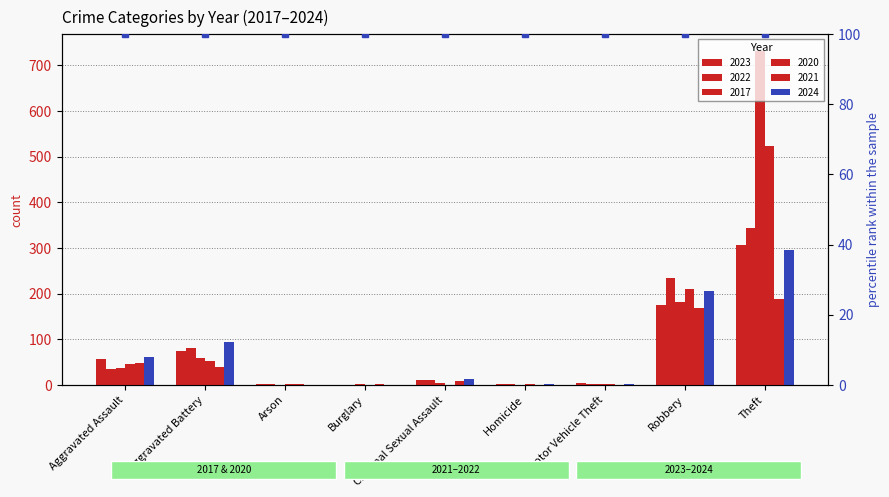

Reading right to left, list all the values displayed in this chart.

2023: 307	174	4	2	11	0	1	74	56
2022: 344	234	2	1	11	0	2	80	34
2017: 732	182	1	0	4	1	0	59	36
2020: 524	210	1	2	0	0	1	52	45
2021: 188	168	0	0	8	1	1	39	47
2024: 295	205	2	2	13	0	0	93	62